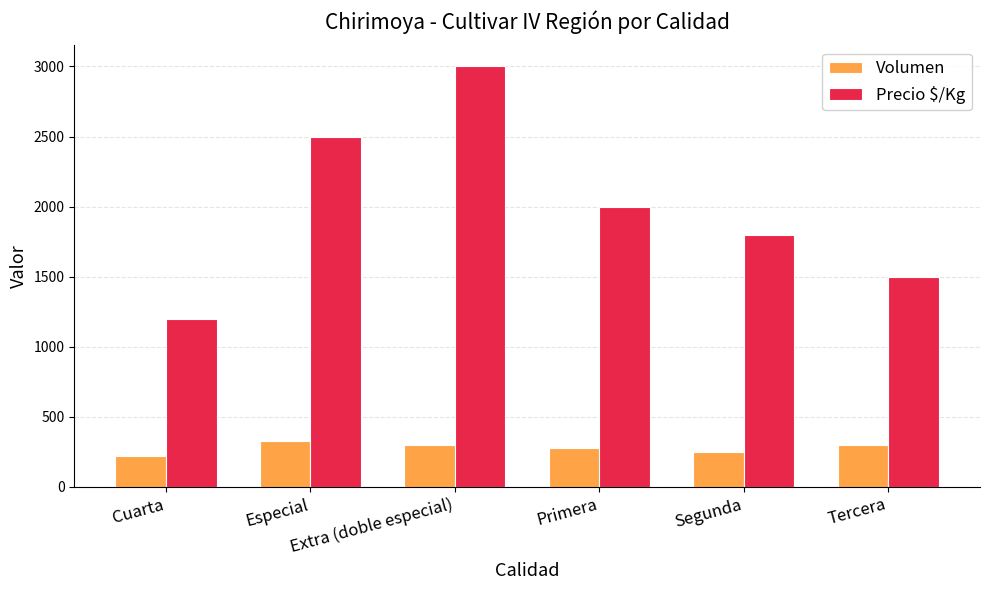

What is the total value across all series at Cuarta?

1420